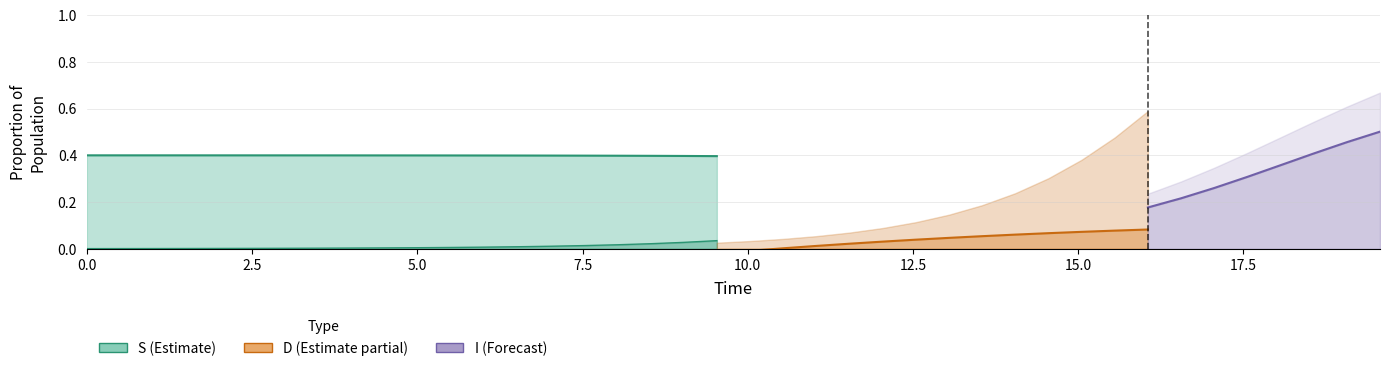

Which series has the largest total across all categories?

S